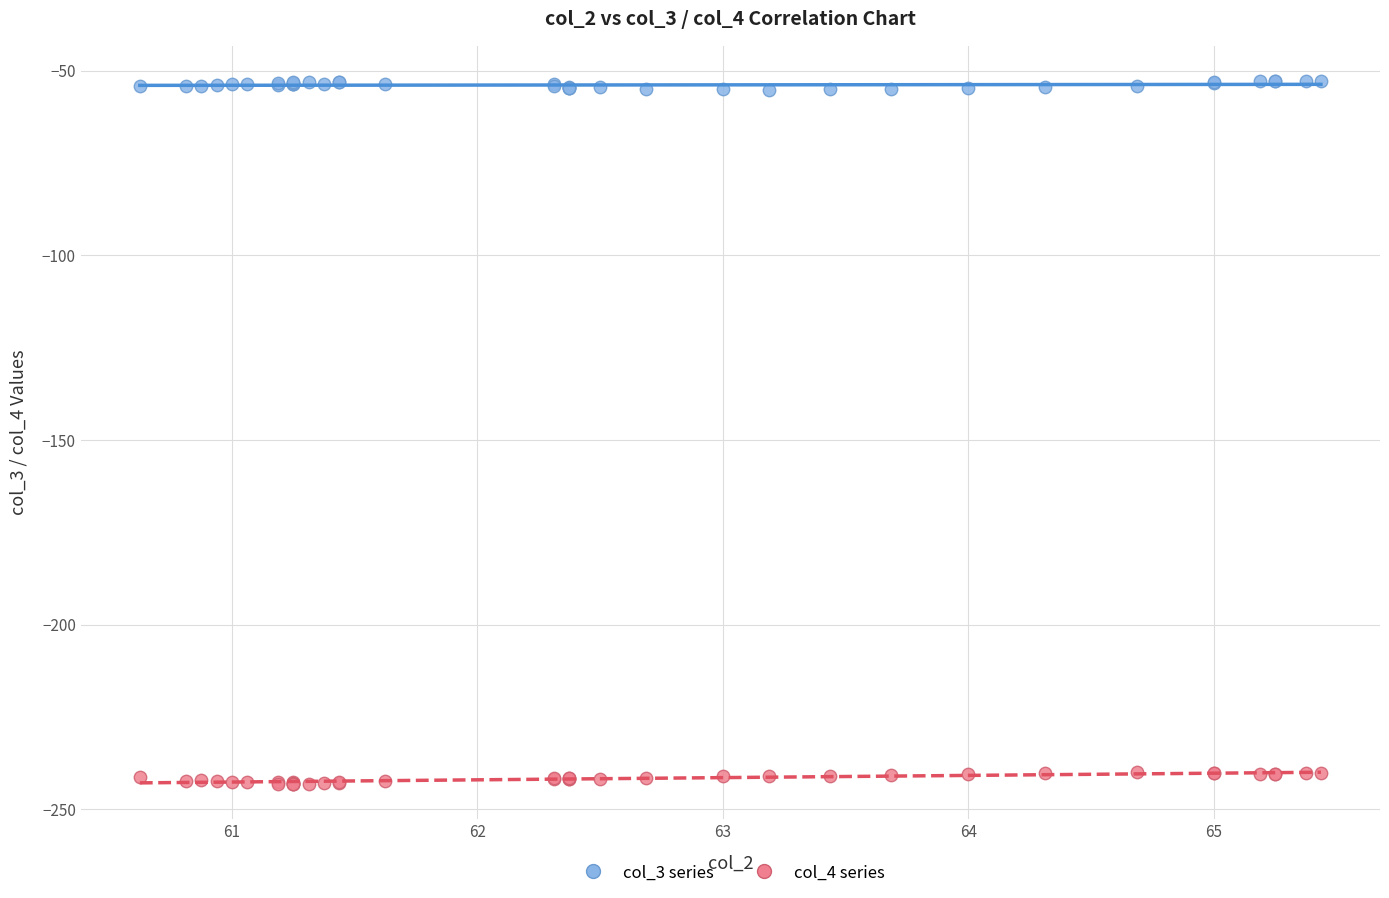

Which series contains the lowest Y value?

col_4 series